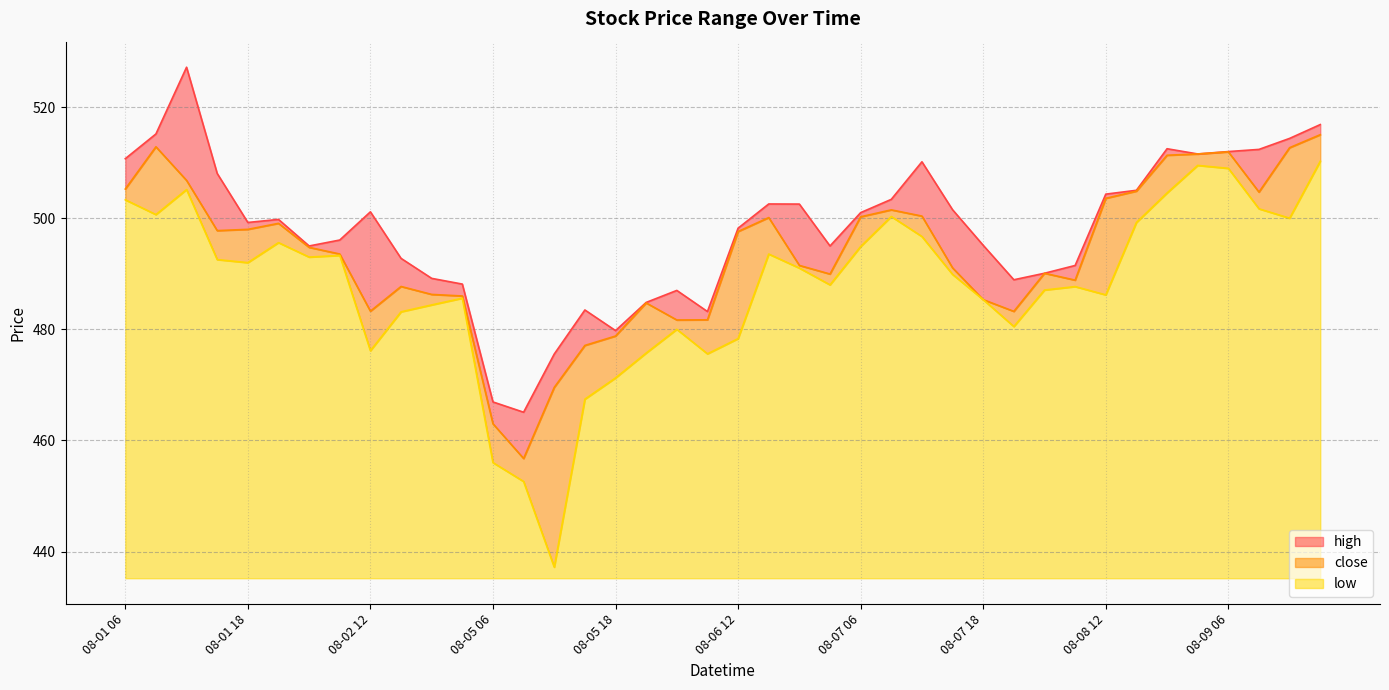

Reading left to right, what are all the values shown in this chart?

high: 08-01 06=510.7	08-01 09=515.2	08-01 12=527.2	08-01 15=508.1	08-01 18=499.2	08-01 21=499.8	08-02 06=495.0	08-02 09=496.1	08-02 12=501.1	08-02 15=492.8	08-02 18=489.2	08-02 21=488.1	08-05 06=466.9	08-05 09=465.1	08-05 12=475.6	08-05 15=483.5	08-05 18=479.8	08-05 21=484.8	08-06 06=487.0	08-06 09=483.2	08-06 12=498.2	08-06 15=502.6	08-06 18=502.5	08-06 21=495.0	08-07 06=501.0	08-07 09=503.4	08-07 12=510.1	08-07 15=501.5	08-07 18=495.1	08-07 21=488.9	08-08 06=490.1	08-08 09=491.5	08-08 12=504.3	08-08 15=505.0	08-08 18=512.5	08-08 21=511.6	08-09 06=512.0	08-09 09=512.4	08-09 12=514.4	08-09 15=516.9
close: 08-01 06=505.2	08-01 09=512.9	08-01 12=506.8	08-01 15=497.8	08-01 18=498.0	08-01 21=499.1	08-02 06=494.8	08-02 09=493.6	08-02 12=483.3	08-02 15=487.7	08-02 18=486.3	08-02 21=486.0	08-05 06=463.0	08-05 09=456.8	08-05 12=469.6	08-05 15=477.1	08-05 18=478.8	08-05 21=484.8	08-06 06=481.7	08-06 09=481.7	08-06 12=497.6	08-06 15=500.1	08-06 18=491.5	08-06 21=489.9	08-07 06=500.2	08-07 09=501.5	08-07 12=500.4	08-07 15=491.1	08-07 18=485.3	08-07 21=483.2	08-08 06=490.1	08-08 09=488.9	08-08 12=503.6	08-08 15=504.9	08-08 18=511.3	08-08 21=511.6	08-09 06=511.9	08-09 09=504.7	08-09 12=512.7	08-09 15=515.0
low: 08-01 06=503.3	08-01 09=500.6	08-01 12=505.1	08-01 15=492.6	08-01 18=492.0	08-01 21=495.6	08-02 06=493.0	08-02 09=493.3	08-02 12=476.1	08-02 15=483.2	08-02 18=484.4	08-02 21=485.6	08-05 06=456.0	08-05 09=452.6	08-05 12=437.2	08-05 15=467.4	08-05 18=471.2	08-05 21=475.7	08-06 06=480.0	08-06 09=475.6	08-06 12=478.3	08-06 15=493.5	08-06 18=491.0	08-06 21=488.0	08-07 06=494.9	08-07 09=500.3	08-07 12=496.7	08-07 15=489.9	08-07 18=485.3	08-07 21=480.5	08-08 06=487.1	08-08 09=487.7	08-08 12=486.2	08-08 15=499.2	08-08 18=504.5	08-08 21=509.5	08-09 06=509.0	08-09 09=501.7	08-09 12=500.0	08-09 15=510.2